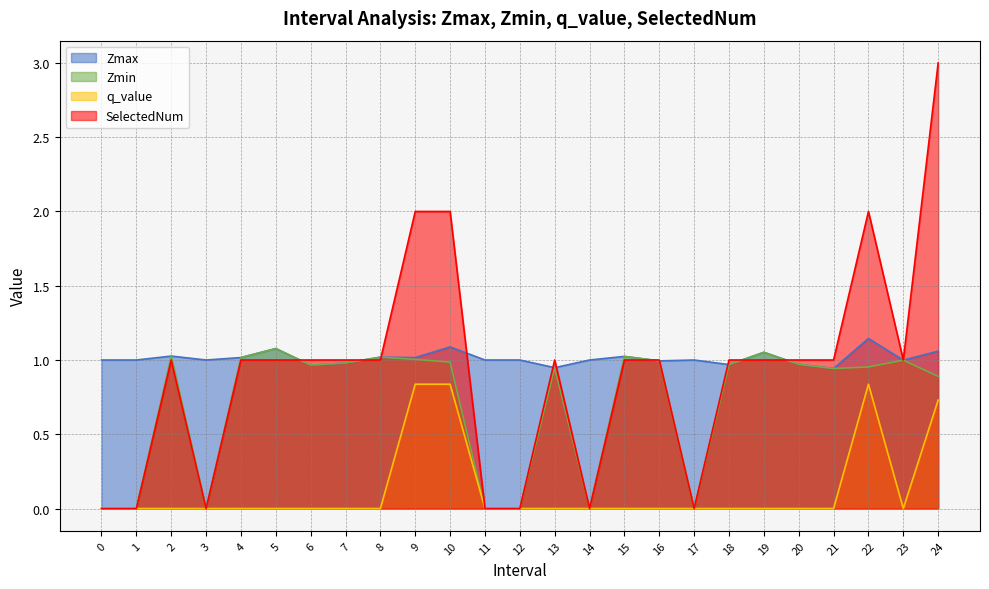

After their last crossing, which series has the higher values: SelectedNum or Zmax?

SelectedNum